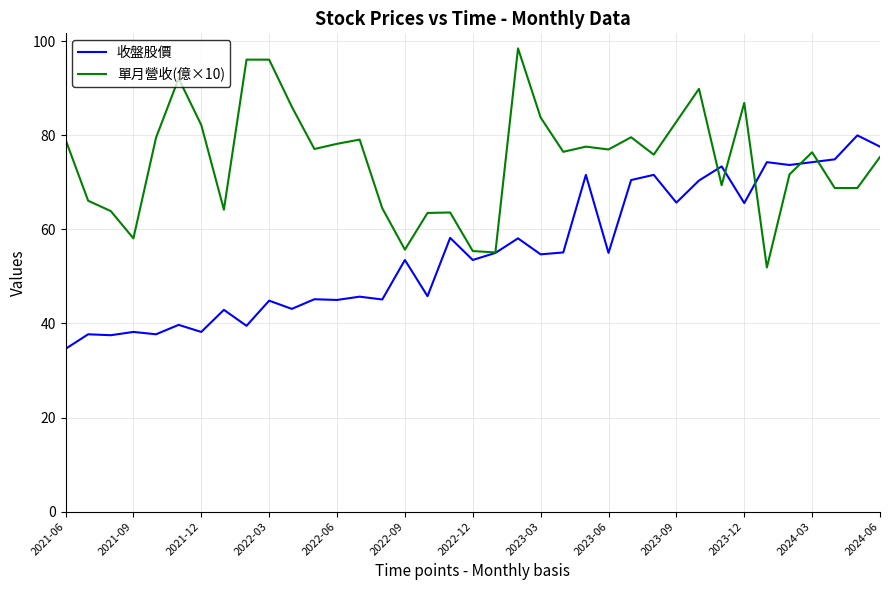

List the series in order of their peak value, lowest first.

收盤股價, 單月營收(億×10)